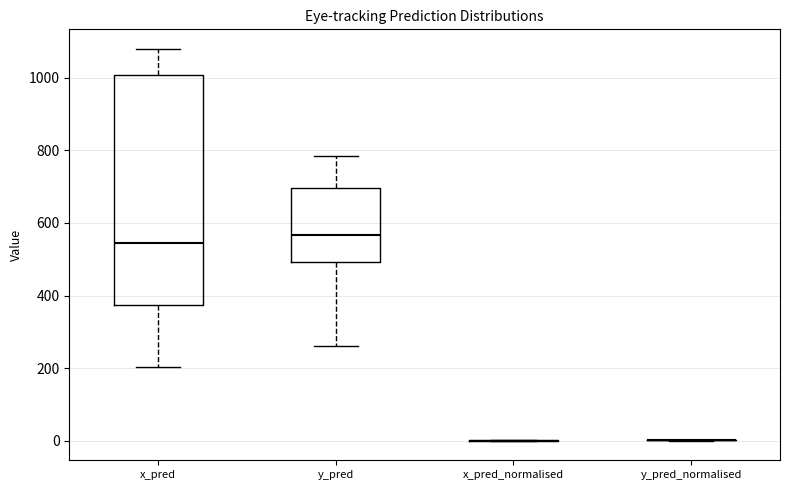

Reading left to right, transcribe this box plot: for each box, give where its median line is, the range the box spans, and where its two whiskers end, as read against the y-axis. The values are not printed on the chart, so give them approximately, as read against the axis.

x_pred: median 540, box 380 to 1000, whiskers 200 to 1080
y_pred: median 560, box 500 to 700, whiskers 260 to 780
x_pred_normalised: box collapsed to a line at 0, whiskers 0 to 0
y_pred_normalised: box collapsed to a line at 0, whiskers 0 to 0